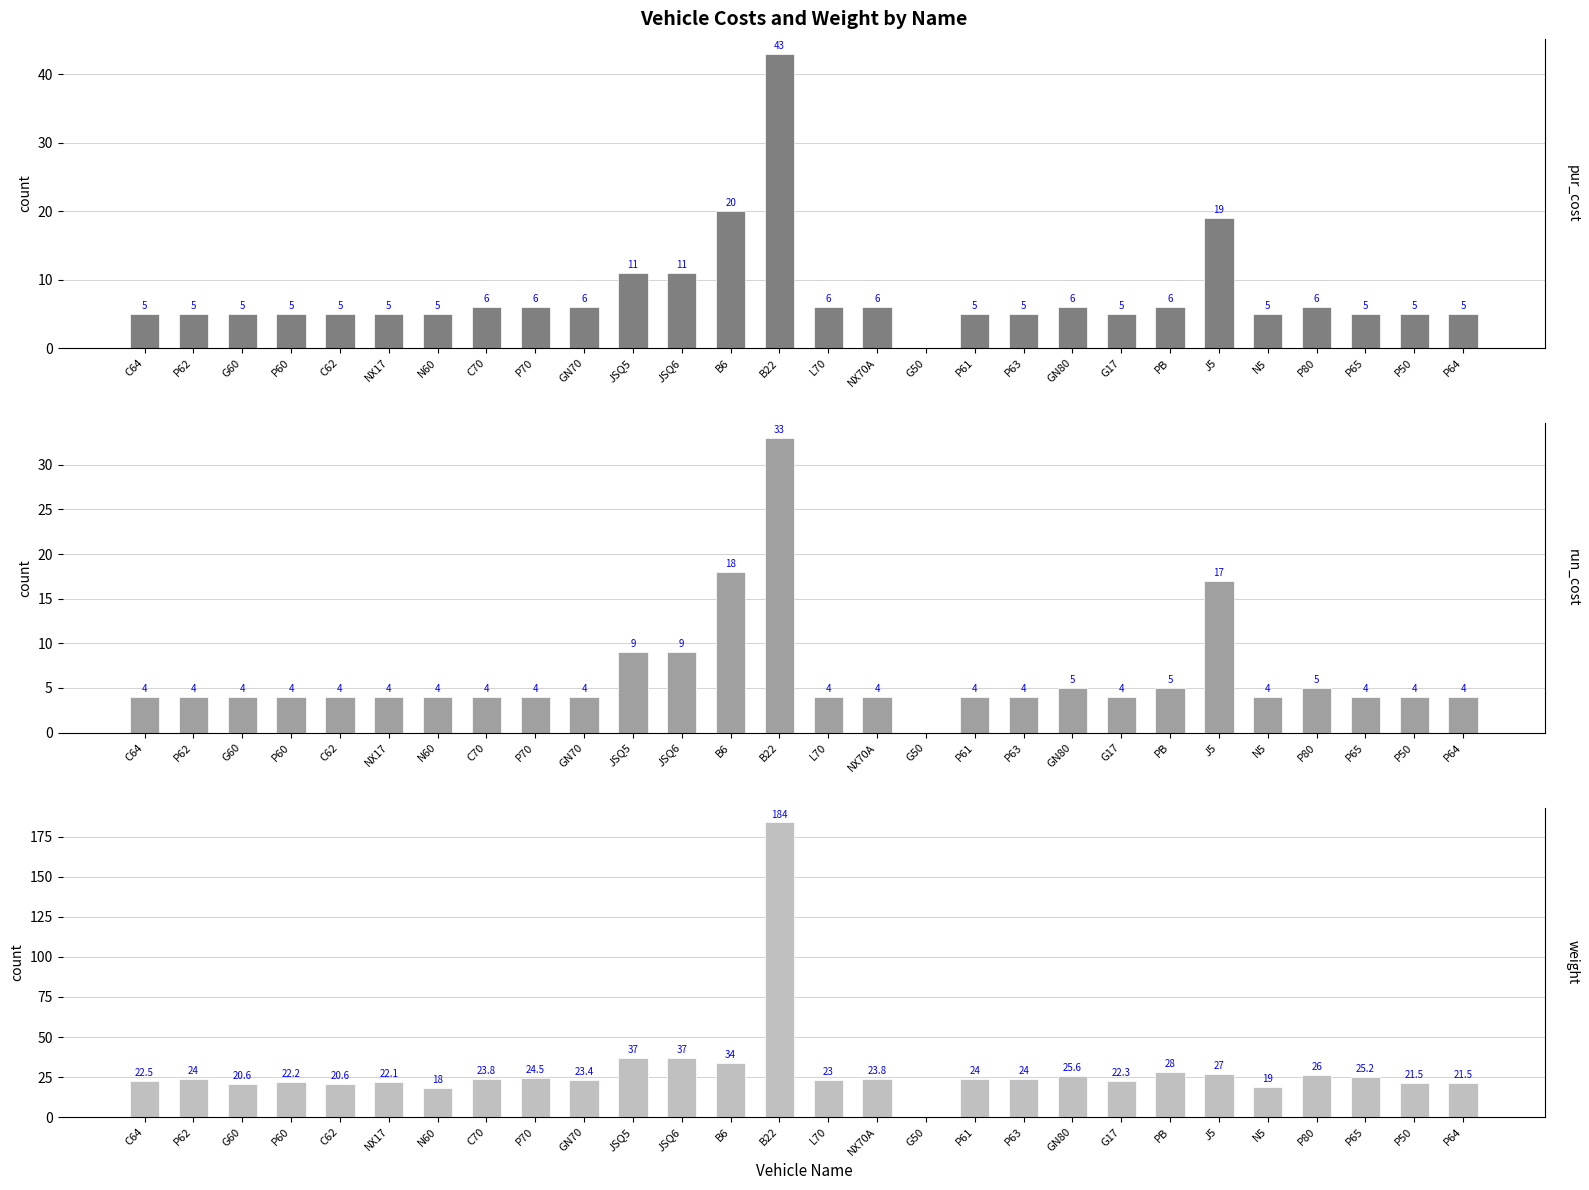

What is the difference between the second highest and second lowest values in the run_cost series?

14.0